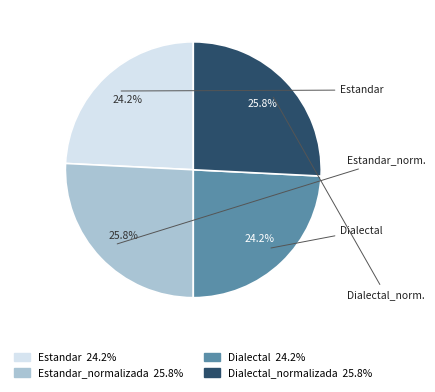

Is there any slice that represents more than half of the pie?

No